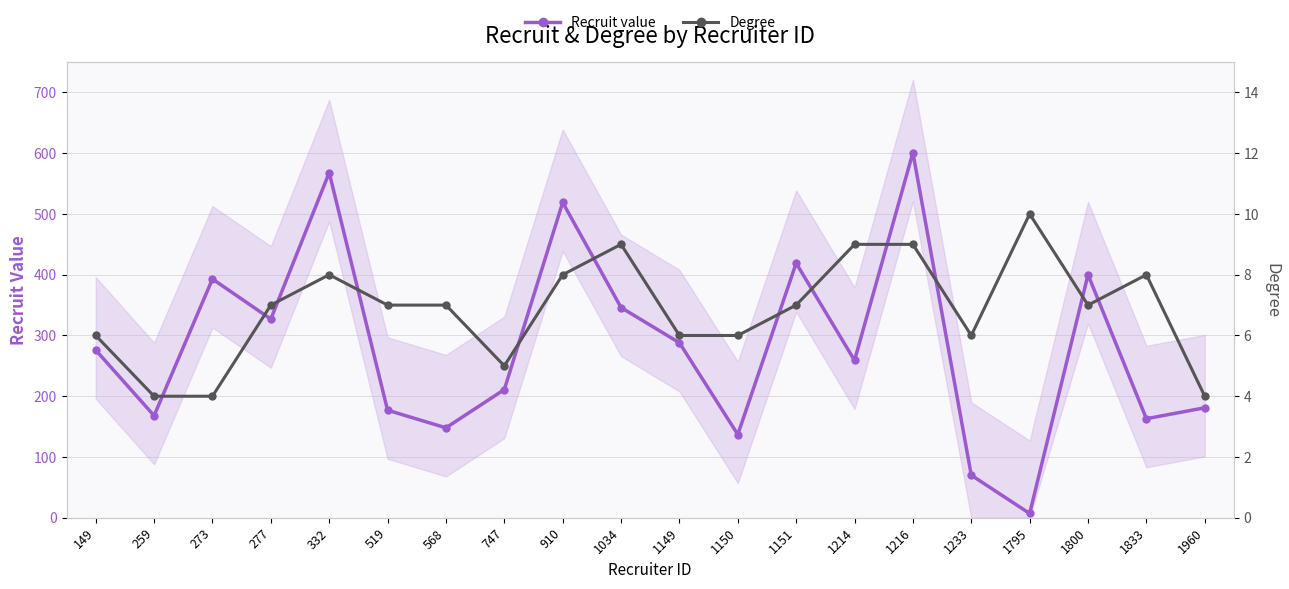

What are all the series names shown in the legend?

Recruit value, Degree